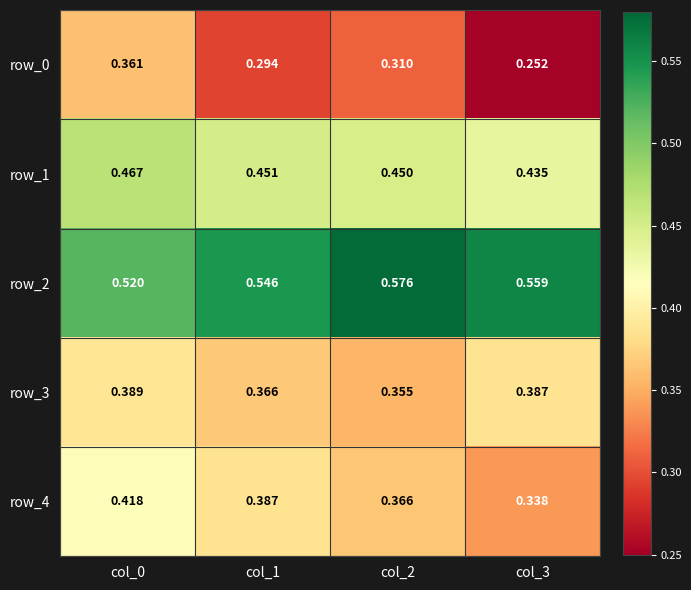

Is the value of row_1 at col_3 greater than the value of row_4 at col_0?

Yes